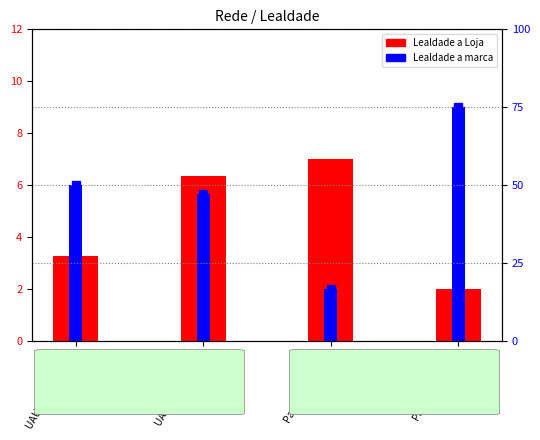

How many distinct data groups are displayed?

3